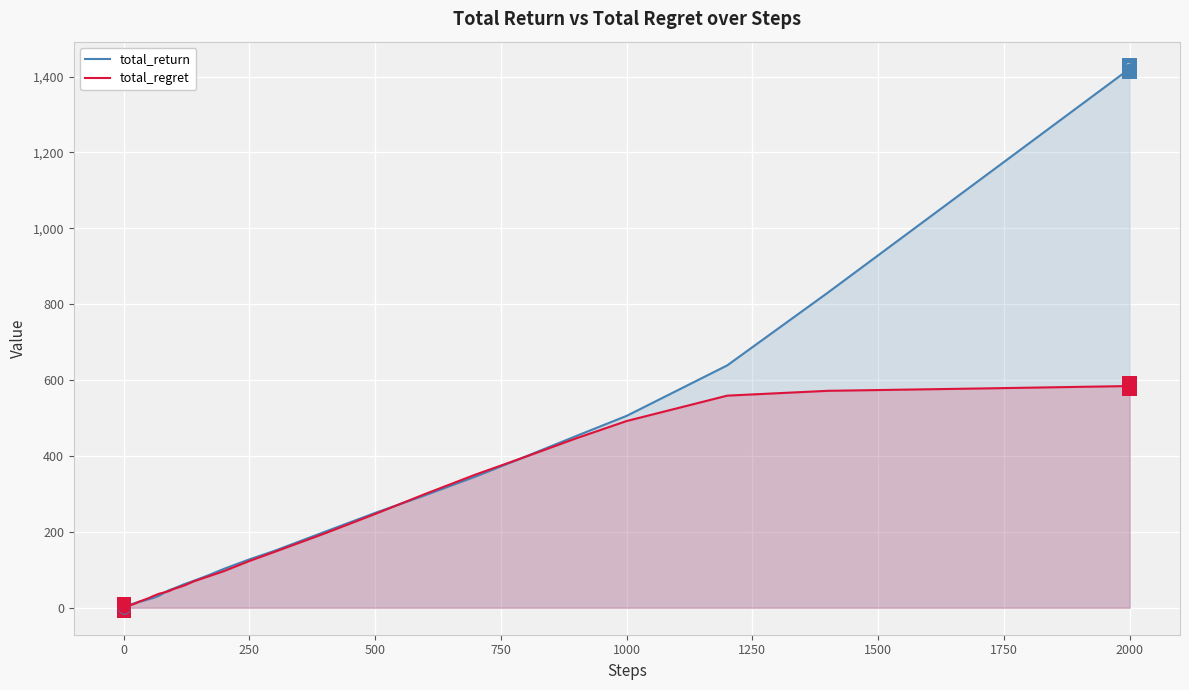

List the series in order of their peak value, lowest first.

total_regret, total_return